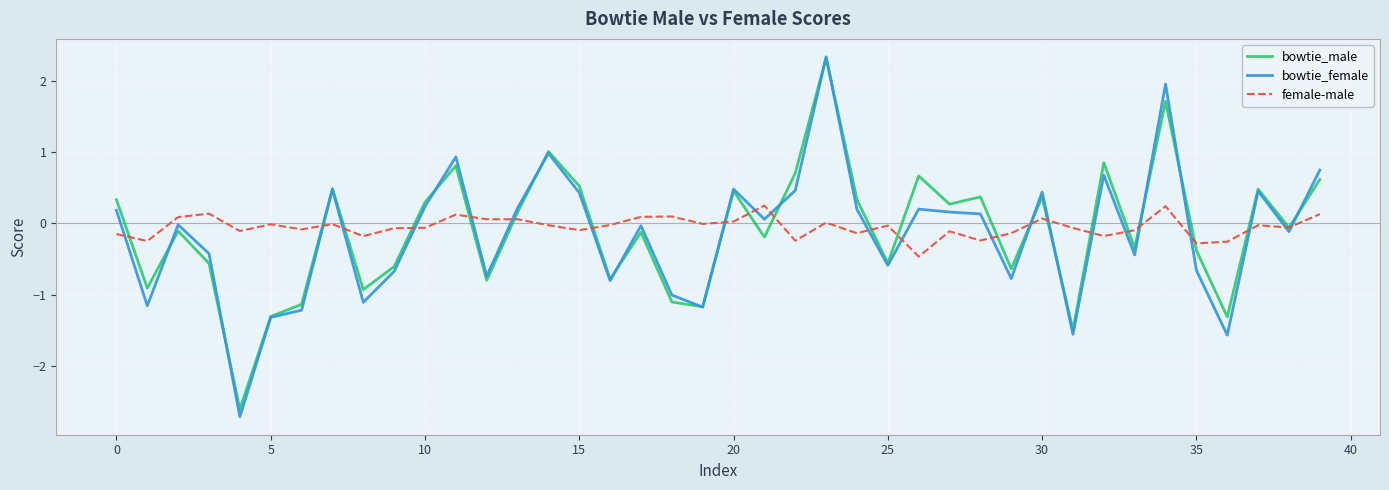

What is the greatest value displayed?

2.3